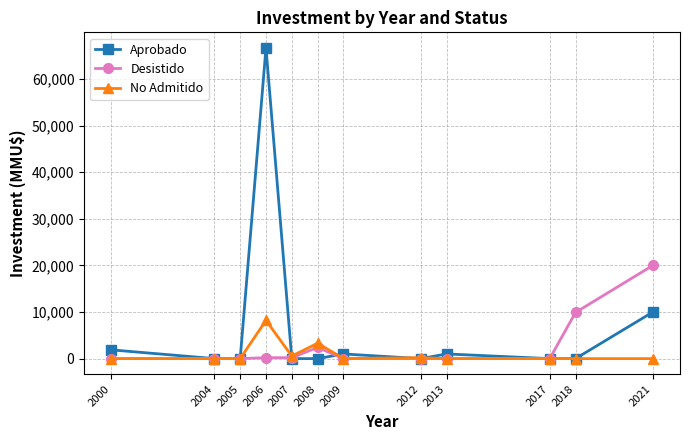

Which series has the widest spread of values?

Aprobado